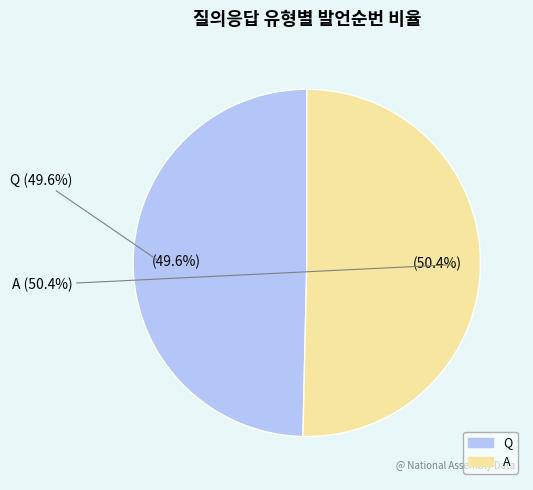

Does A account for over 50% of the chart?

Yes